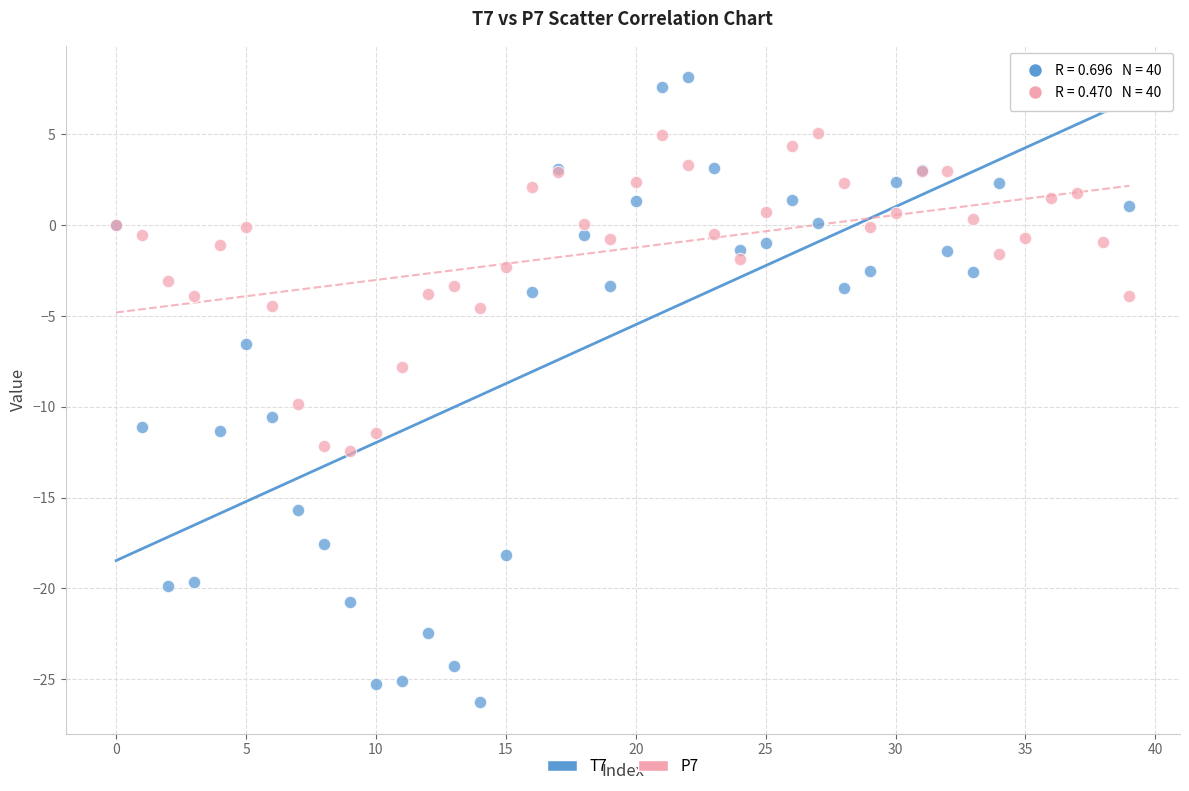

Which series contains the lowest Y value?

T7